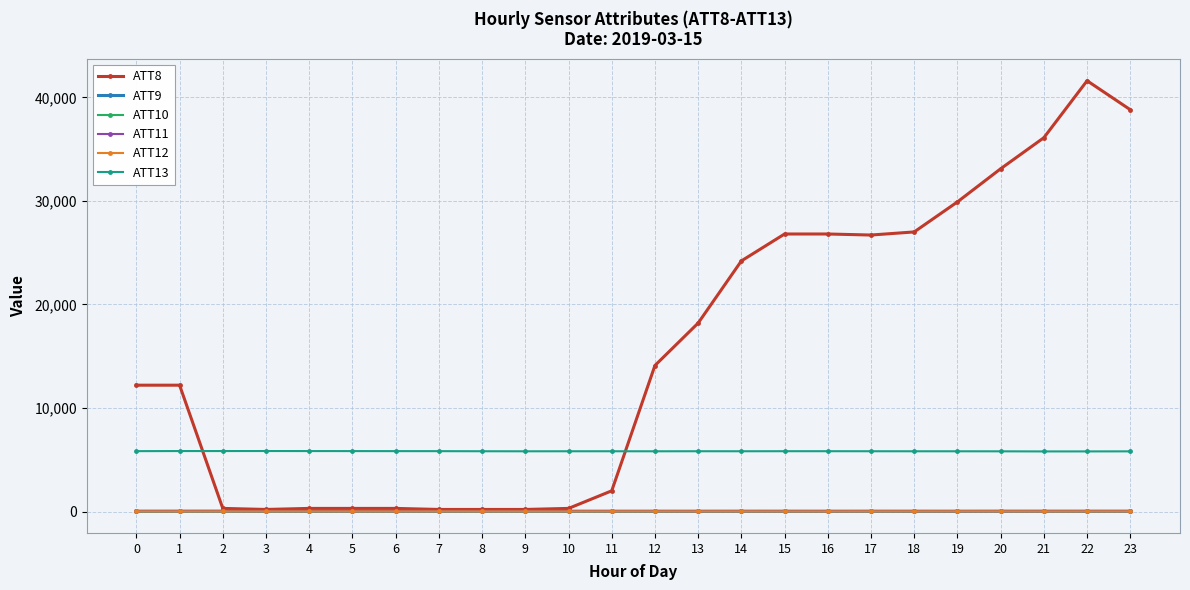

True or false: ATT8 has more than 0 points higher than both neighbors.

True